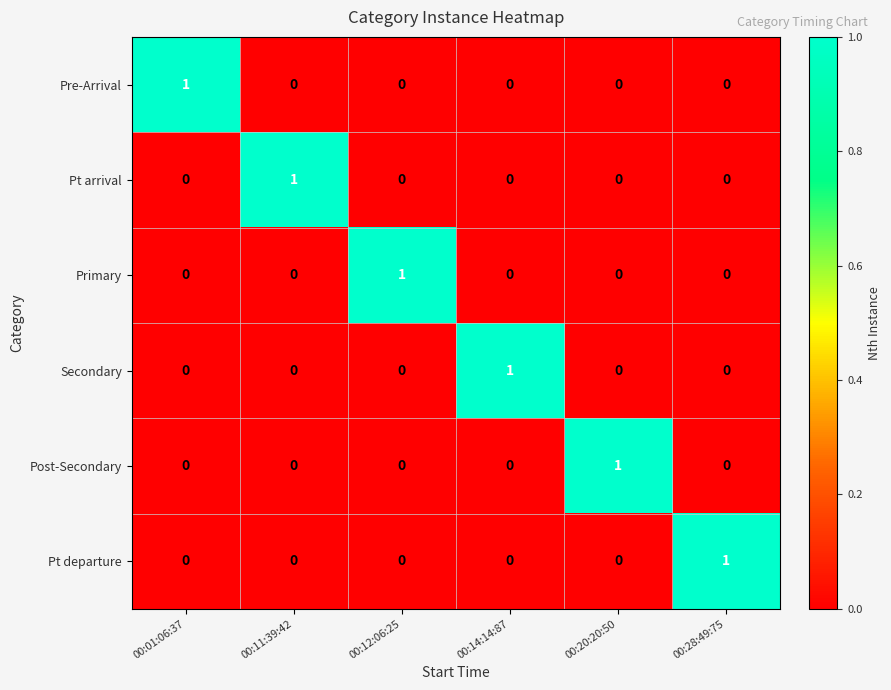

How many Primary values are between 0 and 1?

6